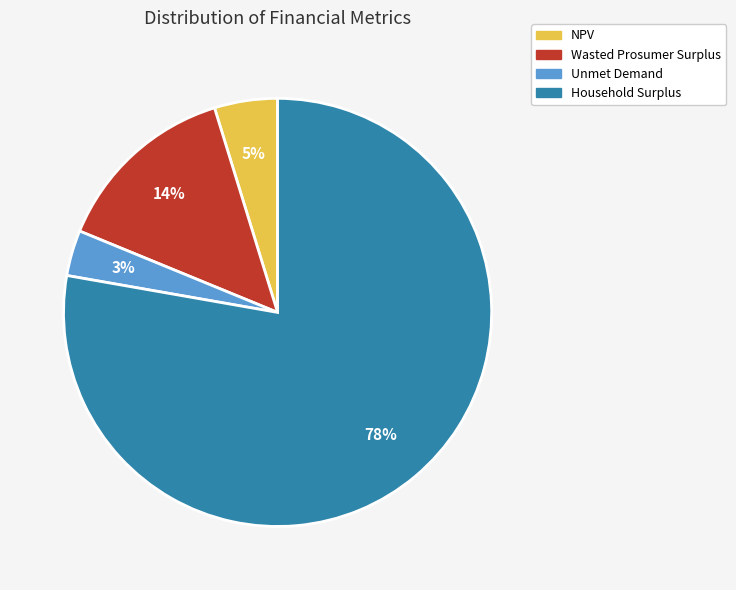

To the nearest percent, what is the combined percentage of Unmet Demand and Wasted Prosumer Surplus?

17%